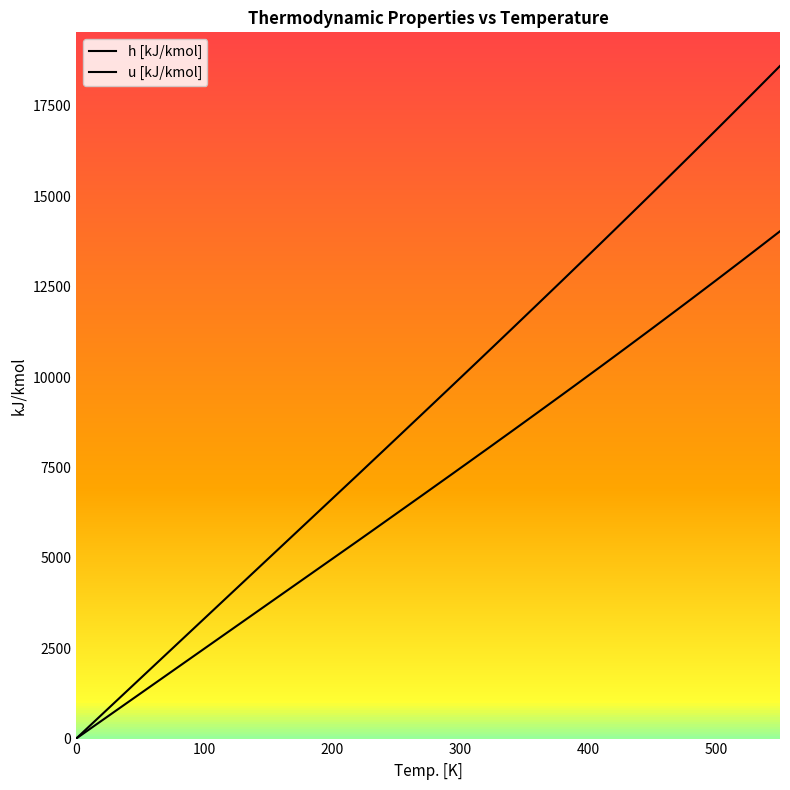

How many categories are shown in the chart?

40